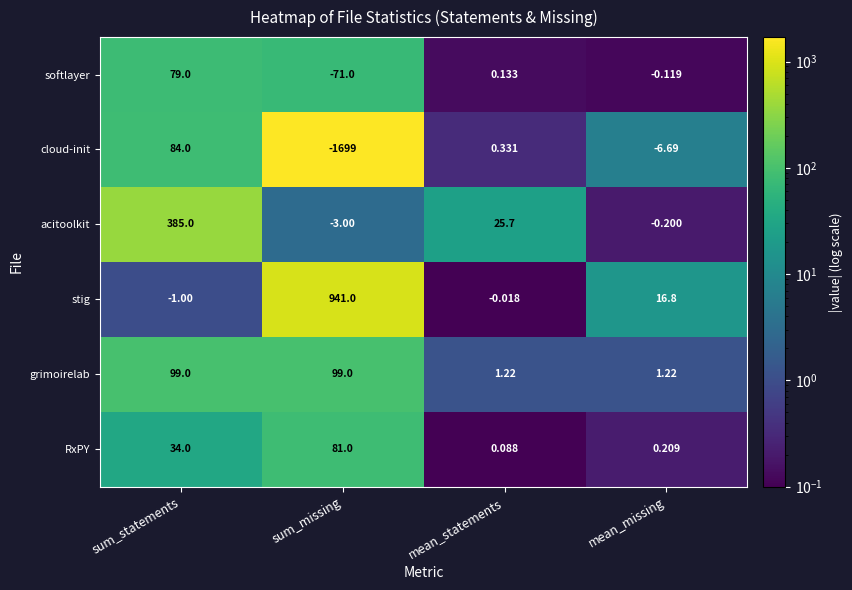

What is the total value across all series at sum_statements?

680.0